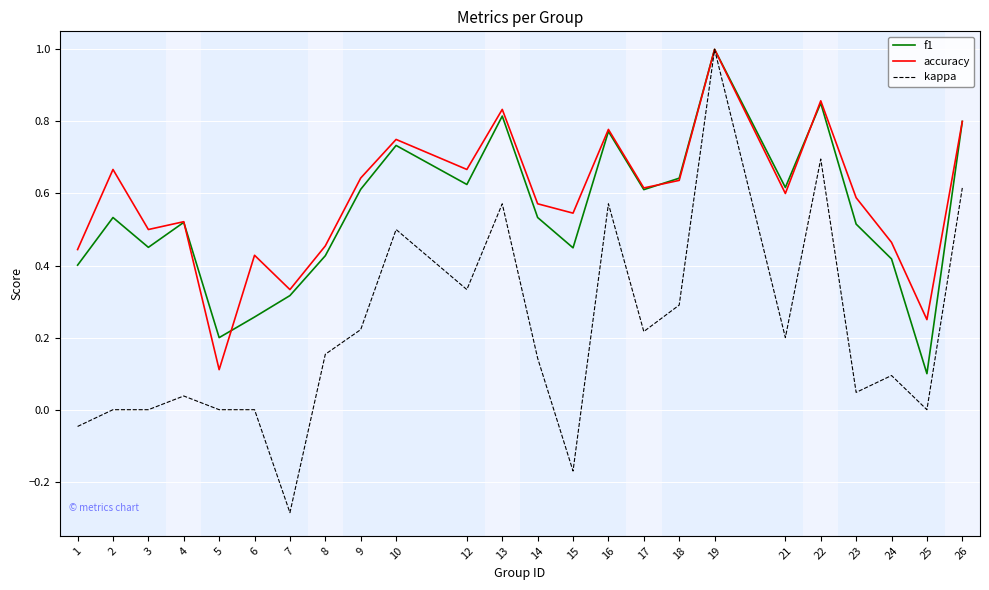

Which category has the highest value across all series?

19